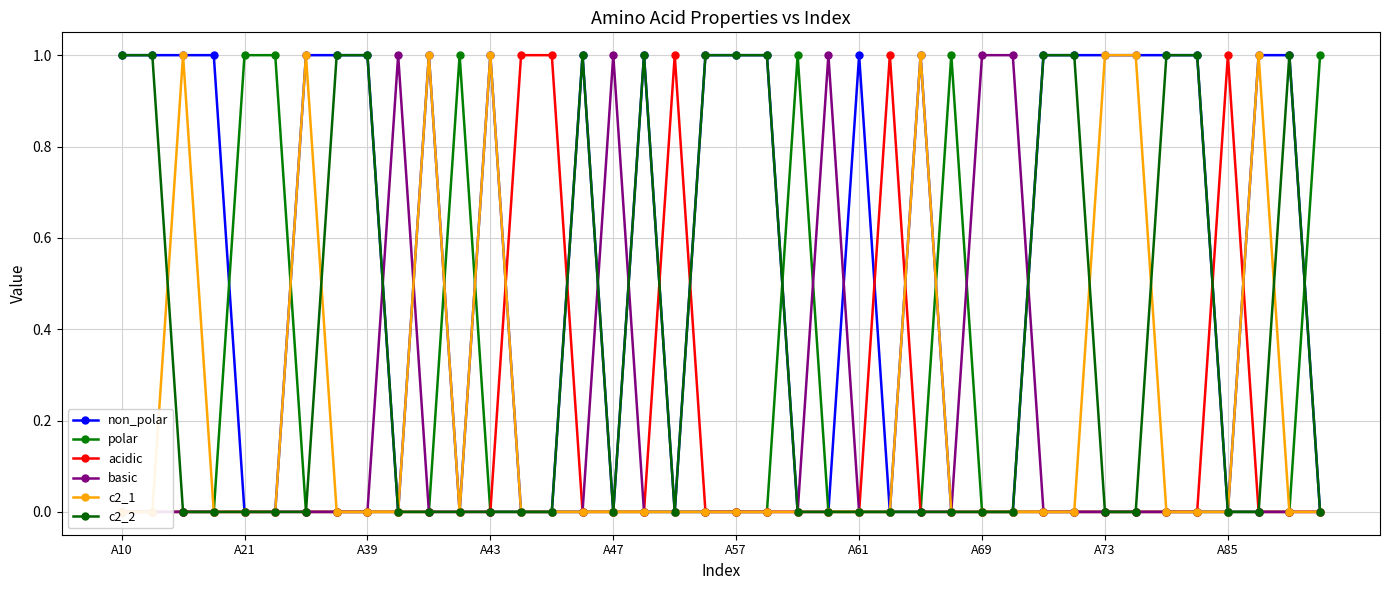

Which series has the largest total across all categories?

non_polar